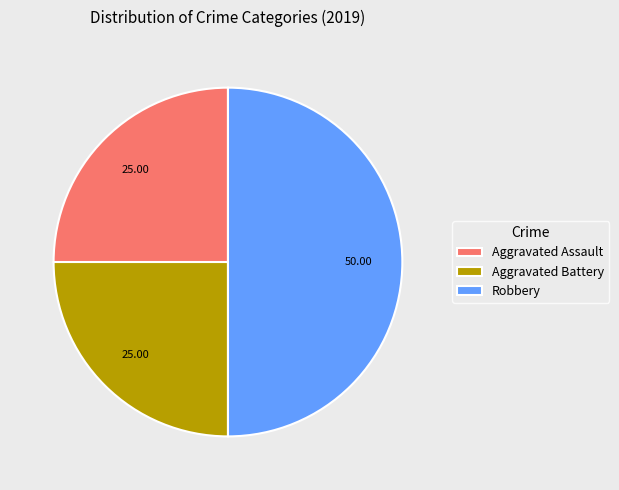

Is it true that Aggravated Battery is 25% of the pie?

True